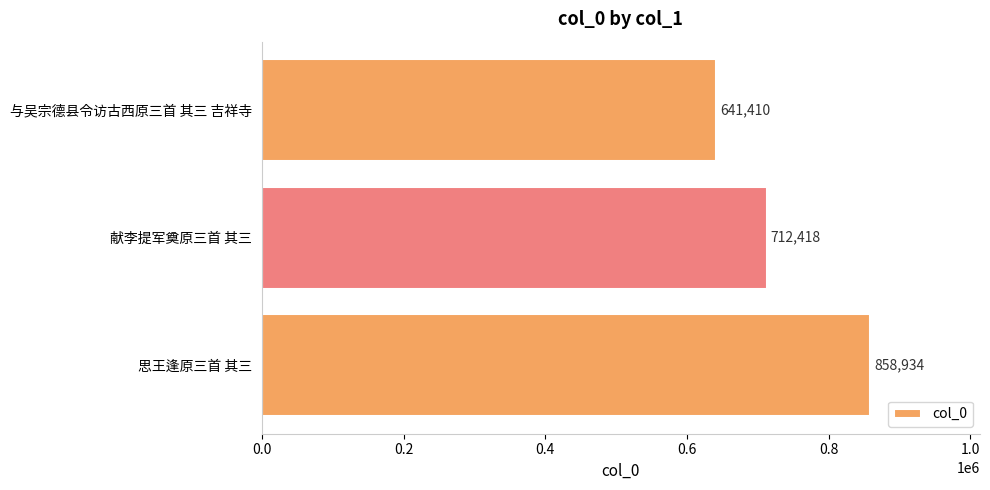

What is the change in value from 思王逢原三首 其三 to 献李提军奠原三首 其三?

-146516